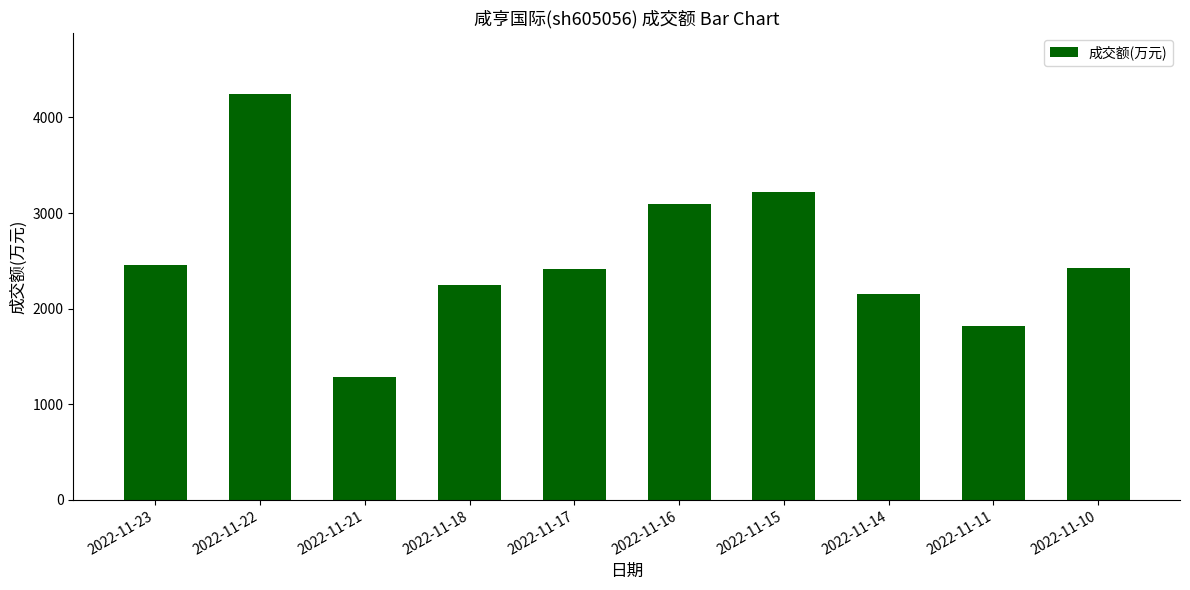

The value at 2022-11-18 is 2249. True or false?

True